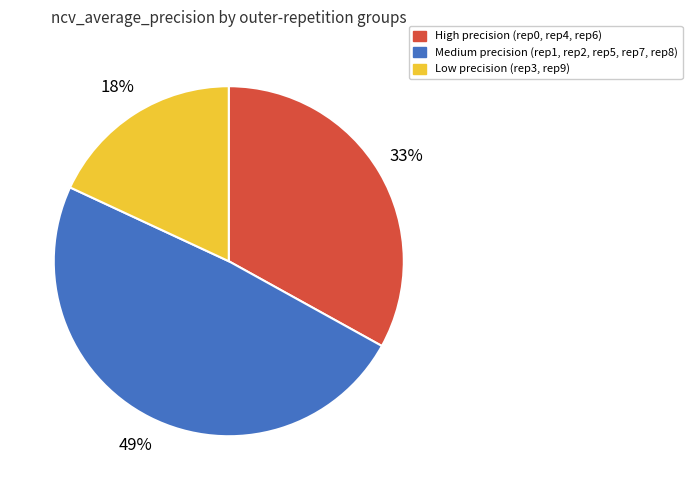

What percentage is the Low precision (rep3, rep9) slice, to the nearest percent?

18%